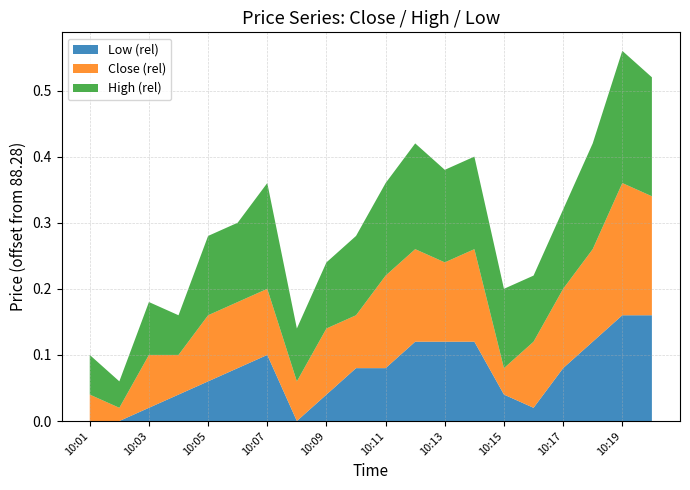

Reading right to left, transcribe all the data shown in this chart.

Close: 10:20=88.5	10:19=88.5	10:18=88.4	10:17=88.4	10:16=88.4	10:15=88.3	10:14=88.4	10:13=88.4	10:12=88.4	10:11=88.4	10:10=88.4	10:09=88.4	10:08=88.3	10:07=88.4	10:06=88.4	10:05=88.4	10:04=88.3	10:03=88.4	10:02=88.3	10:01=88.3
High: 10:20=88.5	10:19=88.5	10:18=88.4	10:17=88.4	10:16=88.4	10:15=88.4	10:14=88.4	10:13=88.4	10:12=88.4	10:11=88.4	10:10=88.4	10:09=88.4	10:08=88.4	10:07=88.4	10:06=88.4	10:05=88.4	10:04=88.3	10:03=88.4	10:02=88.3	10:01=88.3
Low: 10:20=88.4	10:19=88.4	10:18=88.4	10:17=88.4	10:16=88.3	10:15=88.3	10:14=88.4	10:13=88.4	10:12=88.4	10:11=88.4	10:10=88.4	10:09=88.3	10:08=88.3	10:07=88.4	10:06=88.4	10:05=88.3	10:04=88.3	10:03=88.3	10:02=88.3	10:01=88.3